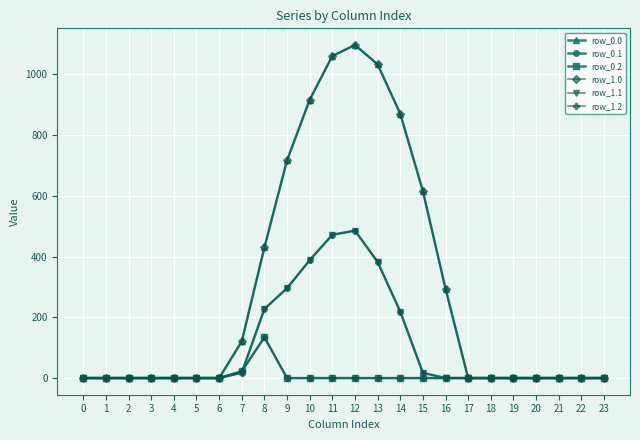

Where is the first local maximum for row_0.2?

8